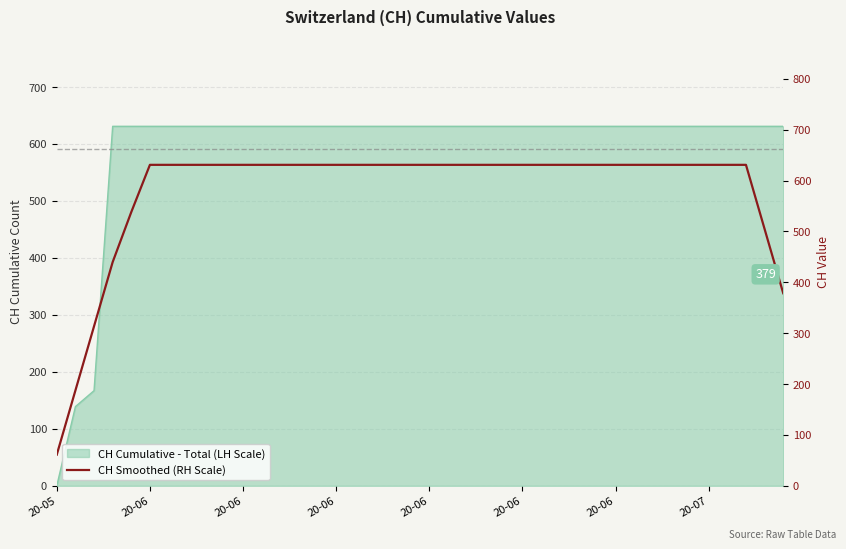

Reading right to left, list all the values displayed in this chart.

378.6	504.8	631.0	631.0	631.0	631.0	631.0	631.0	631.0	631.0	631.0	631.0	631.0	631.0	631.0	631.0	631.0	631.0	631.0	631.0	631.0	631.0	631.0	631.0	631.0	631.0	631.0	631.0	631.0	631.0	631.0	631.0	631.0	631.0	631.0	538.2	439.8	313.6	187.4	61.2